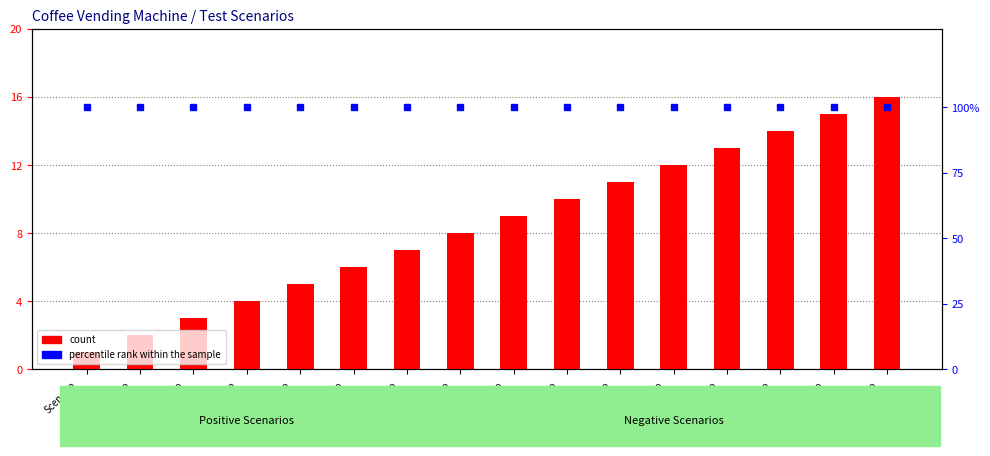

What are all the series names shown in the legend?

count, percentile rank within the sample